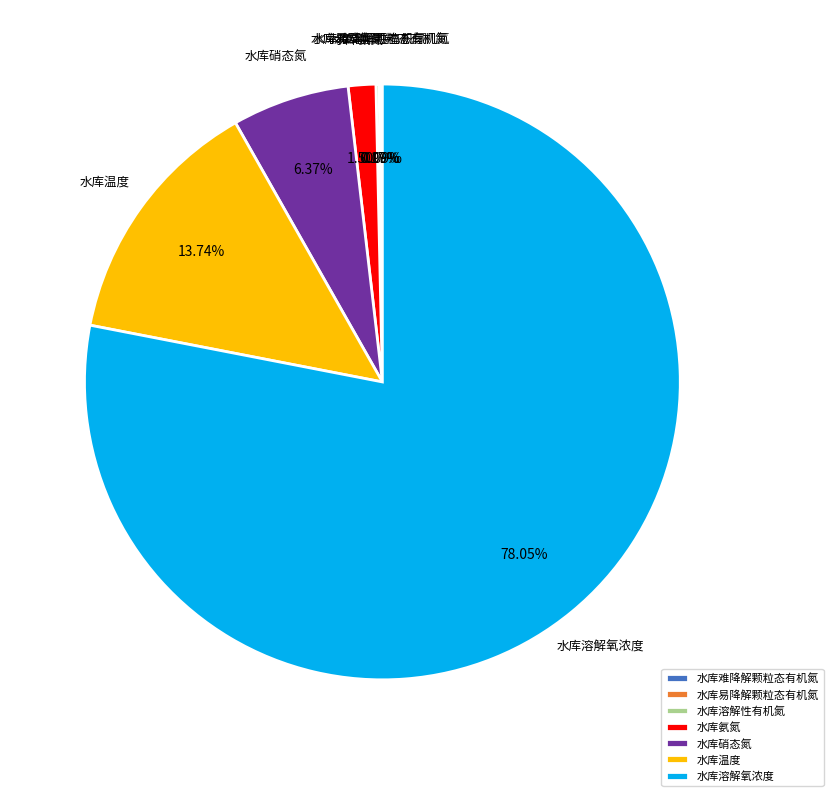

Which category has the biggest portion of the pie?

水库溶解氧浓度